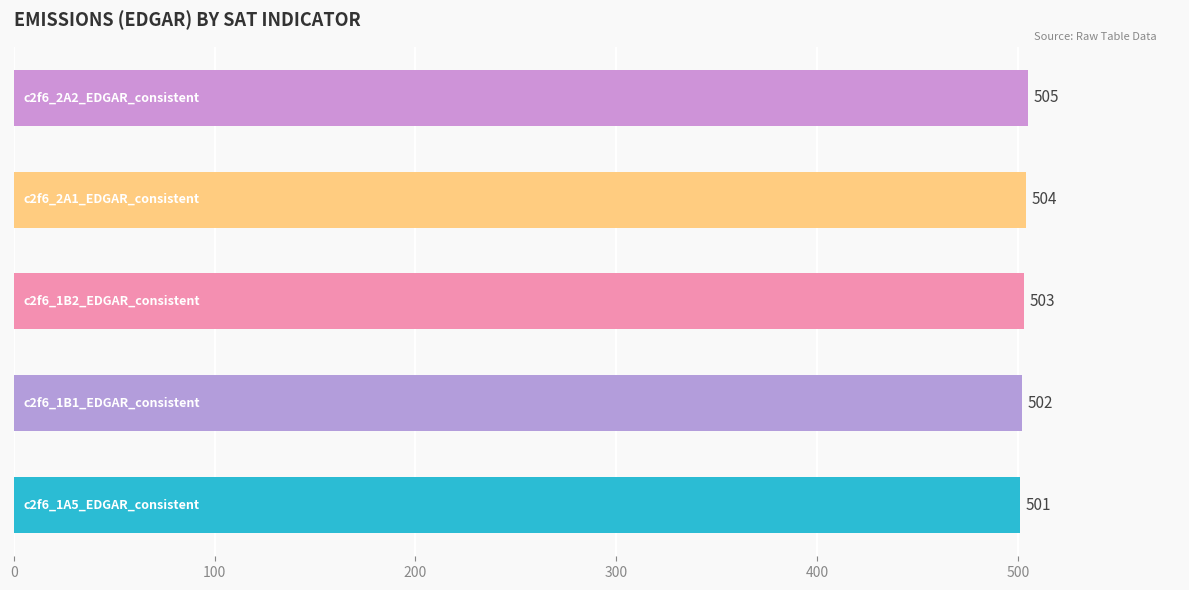

What is the average value?

503